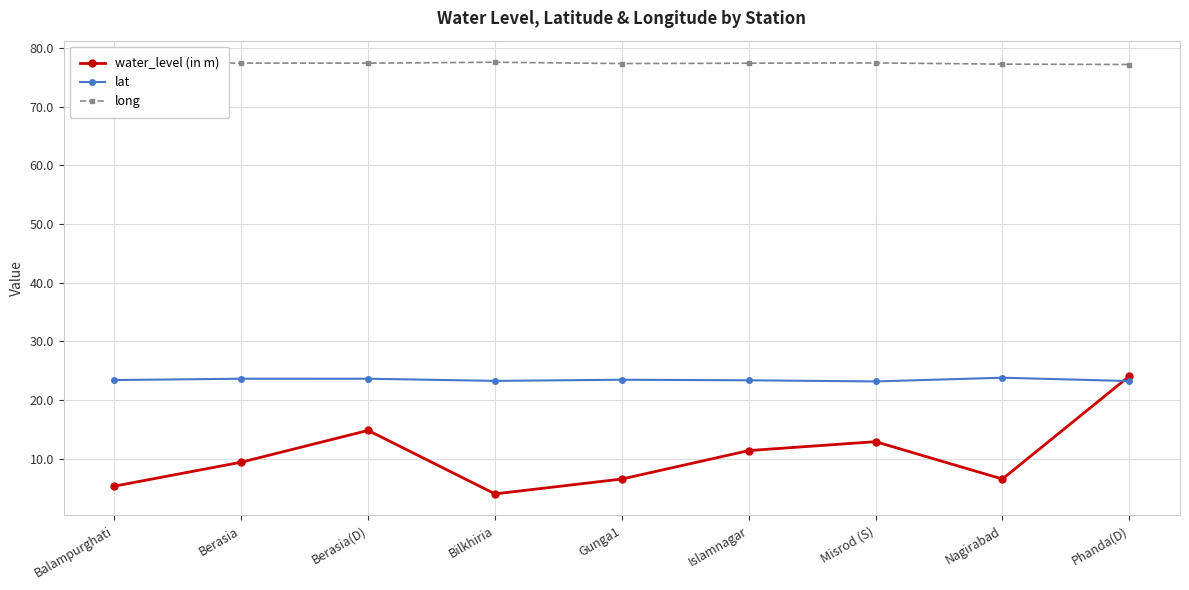

What is the label of the 6th point from the right?

Bilkhiria